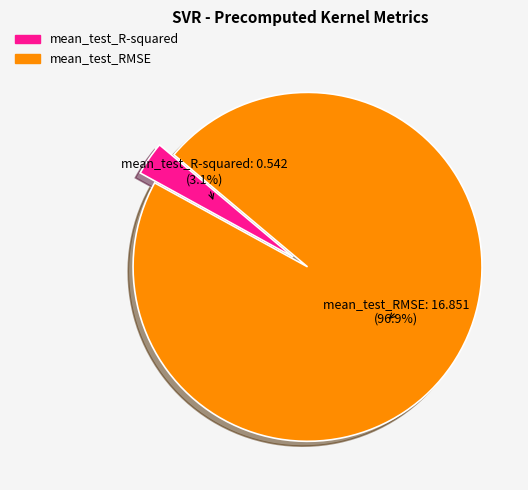

Is it true that mean_test_RMSE is 97% of the pie?

True